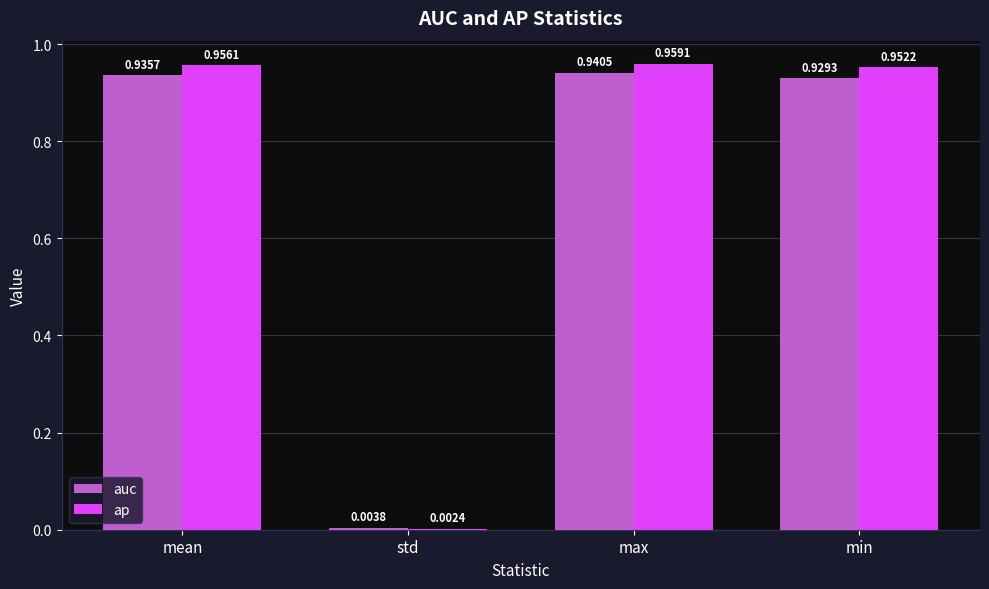

What is the average value of the ap series?

0.7